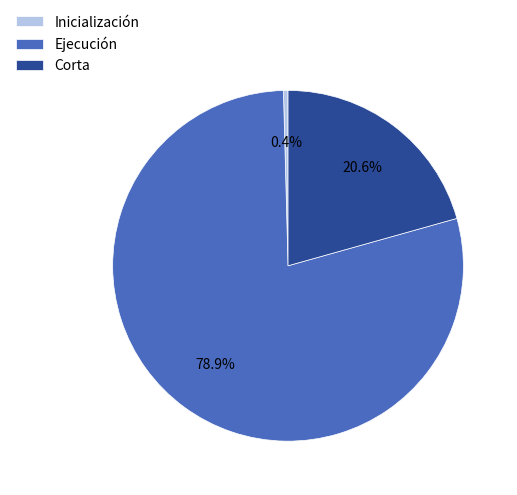

What percentage do Ejecución and Inicialización together represent?

79.4%